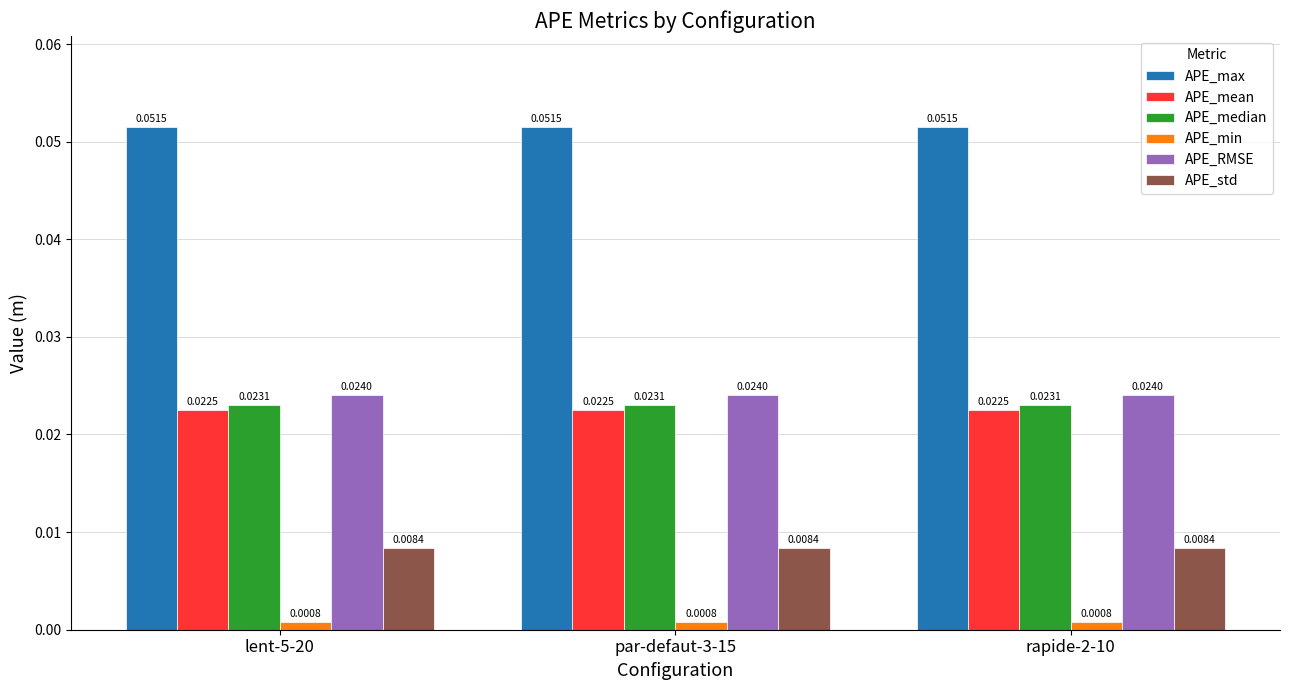

Which series has the largest total across all categories?

APE_max